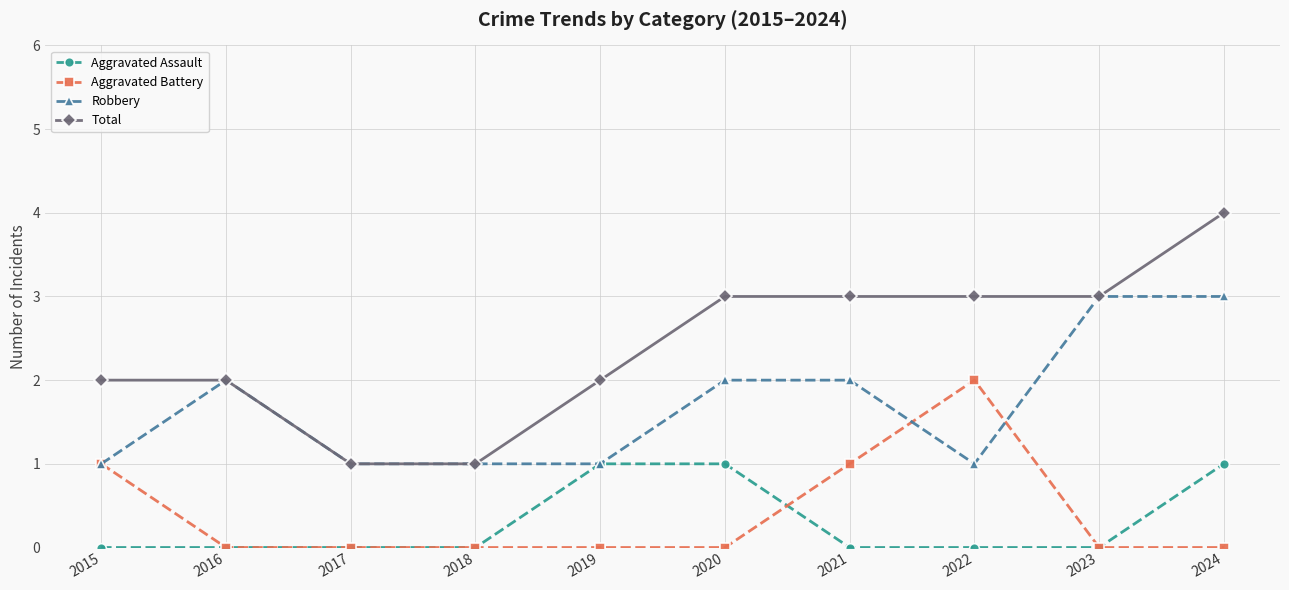

What is the spread (max minus min) of values at 2023?

3